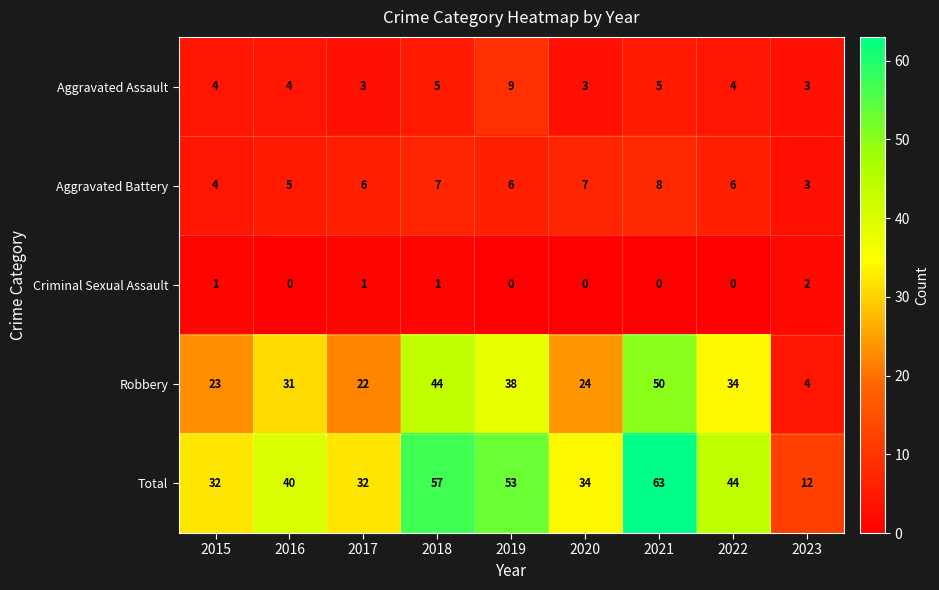

What is the sum of the Criminal Sexual Assault values at 2023 and 2017?

3